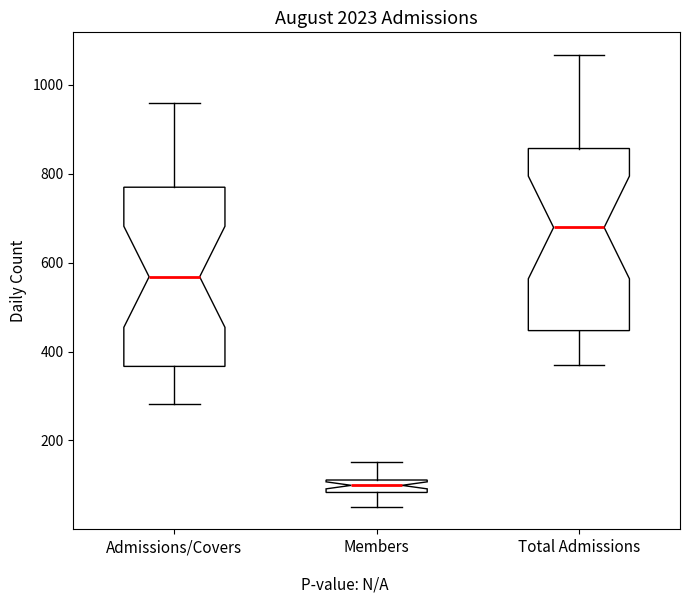

Where does the upper whisker of the box for Total Admissions end on the y-axis? The values are not printed on the chart, so give them approximately, as read against the axis.

1060